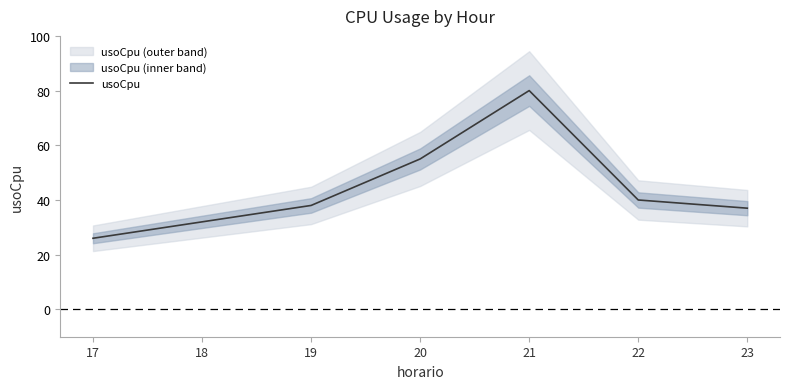

List the labels in order of value, largest first.

21, 20, 22, 19, 23, 18, 17